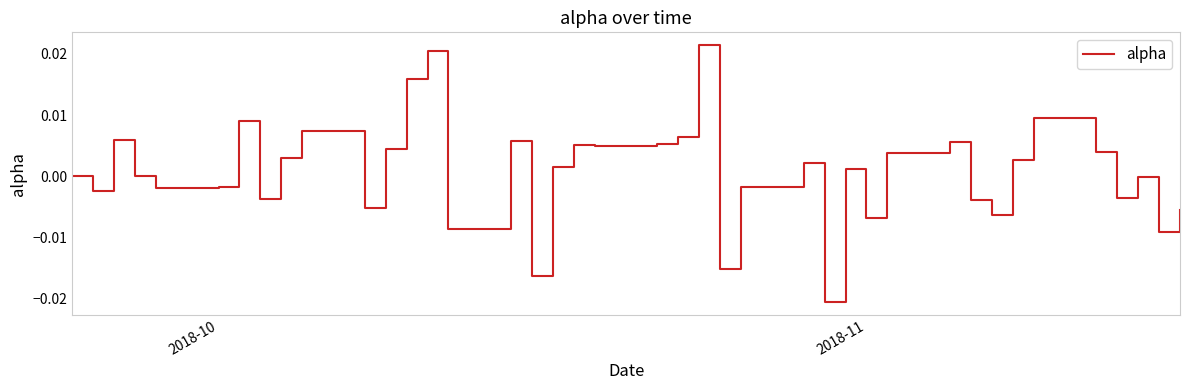

How many interior local valleys (lower than both neighbors) does the data have?

13